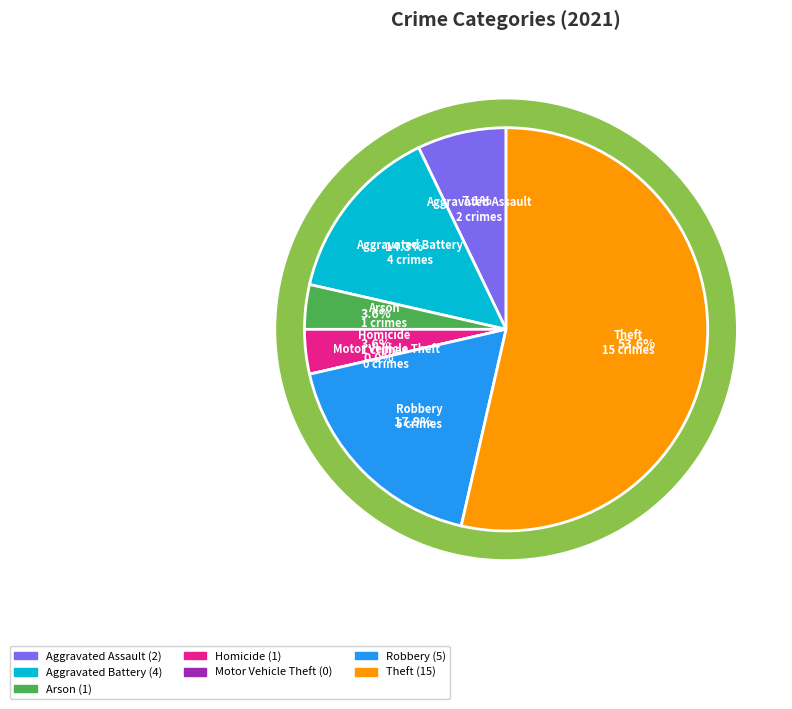

Rank the categories by value from highest to lowest.

Theft, Robbery, Aggravated Battery, Aggravated Assault, Arson, Homicide, Motor Vehicle Theft